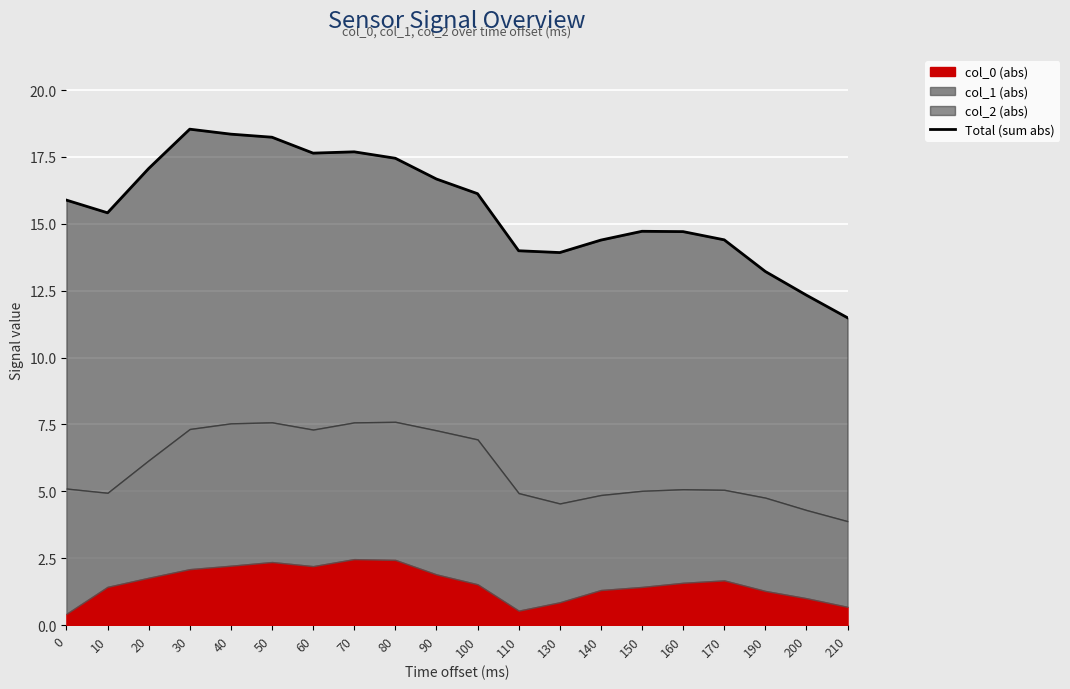

What is the value of the 8th point from the left?

17.7